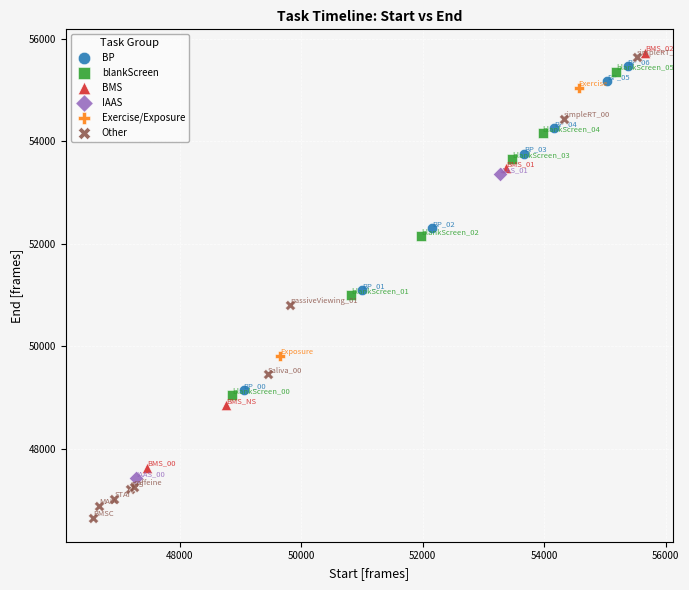

What are all the series names shown in the legend?

BP, blankScreen, BMS, IAAS, Exercise/Exposure, Other